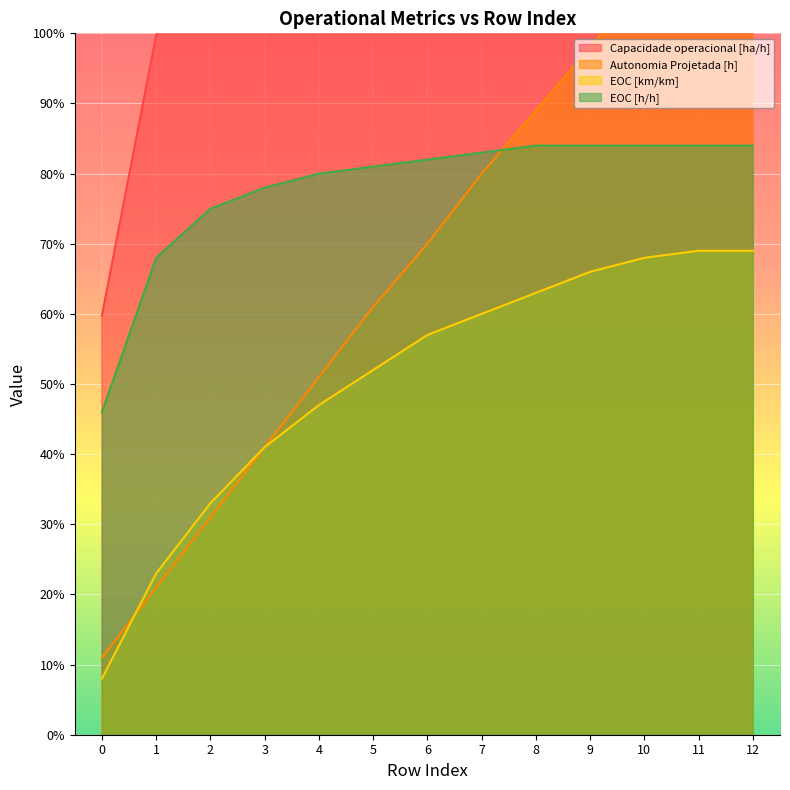

True or false: Capacidade operacional [ha/h] and EOC [km/km] intersect in this chart.

False